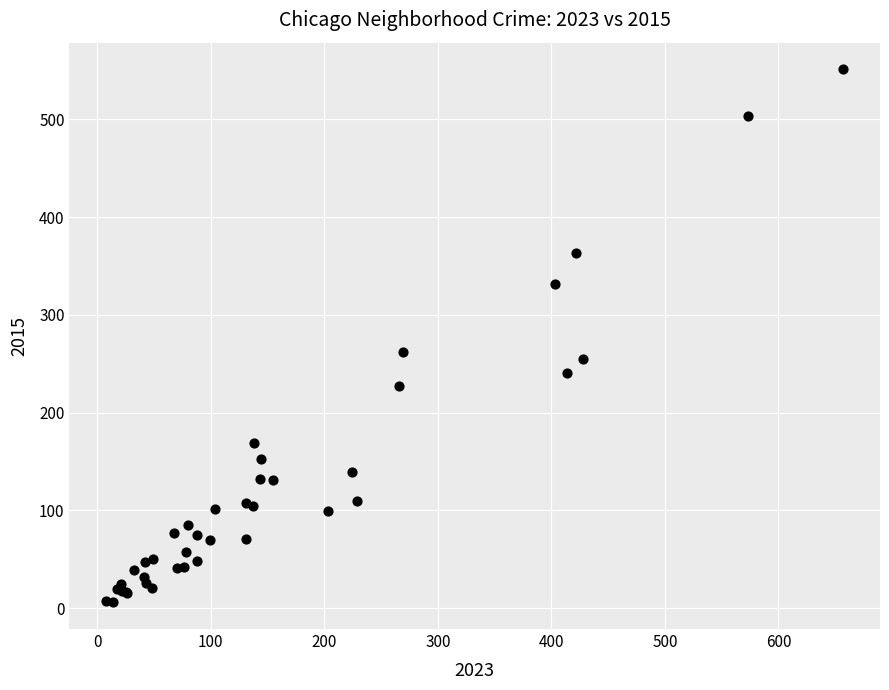

What Y value in the scatter plot is closest to 278?

262